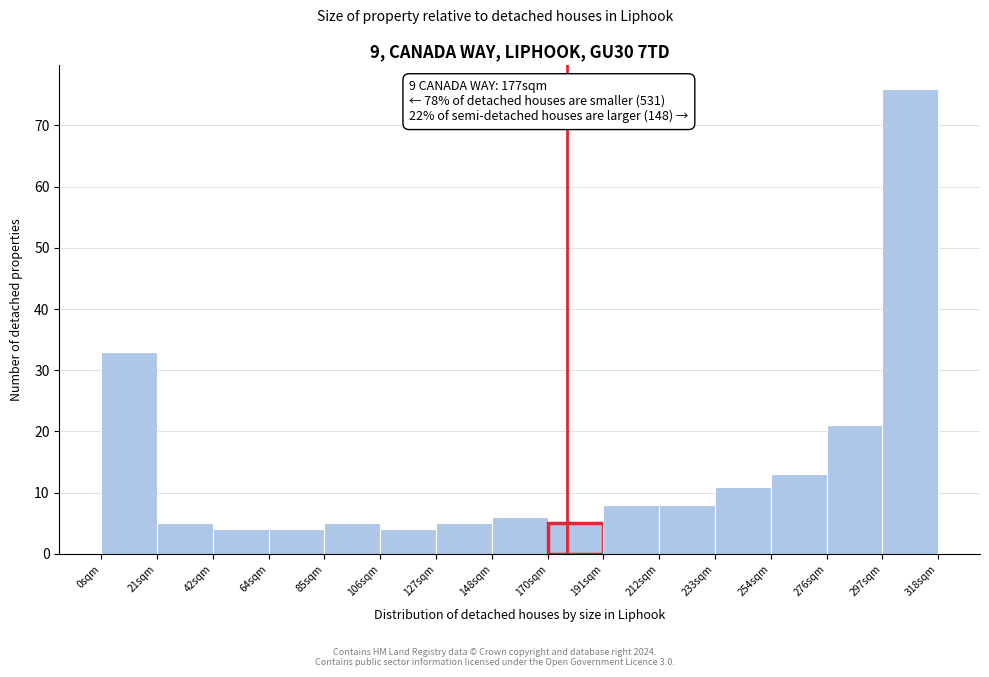

Which range on the x-axis has the tallest bar?

295 to 320